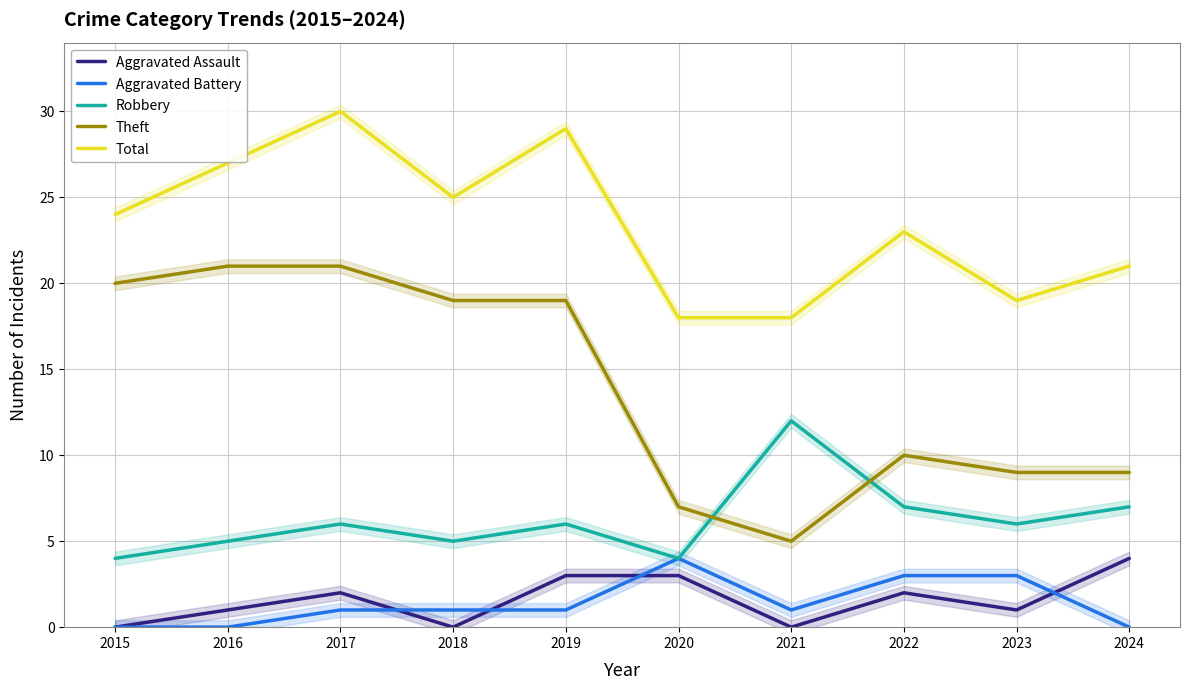

At how many categories does at least one series exceed 2?

10